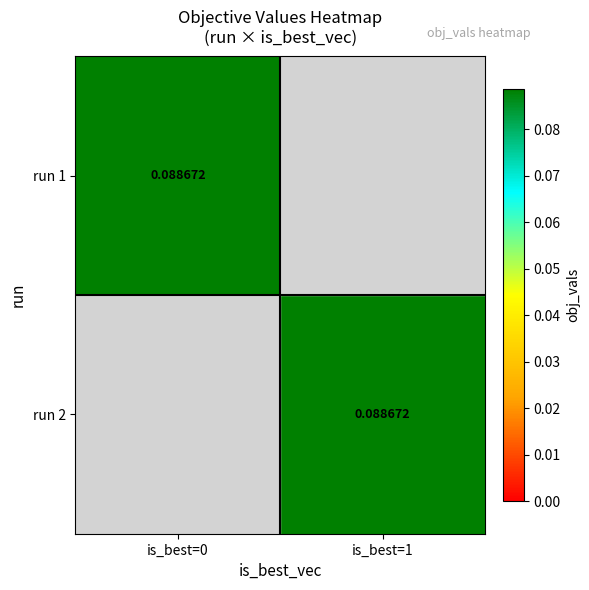

At how many categories does at least one series exceed 0?

2